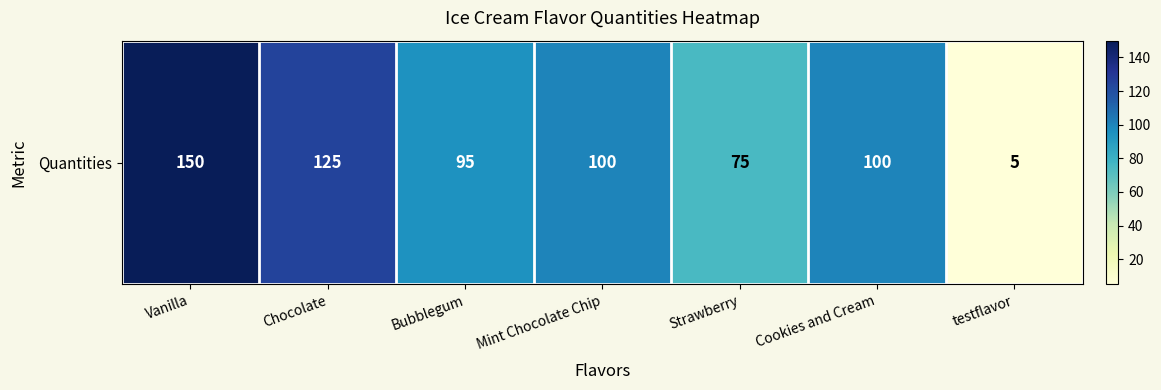

Rank the categories by value from highest to lowest.

Vanilla, Chocolate, Mint Chocolate Chip, Cookies and Cream, Bubblegum, Strawberry, testflavor